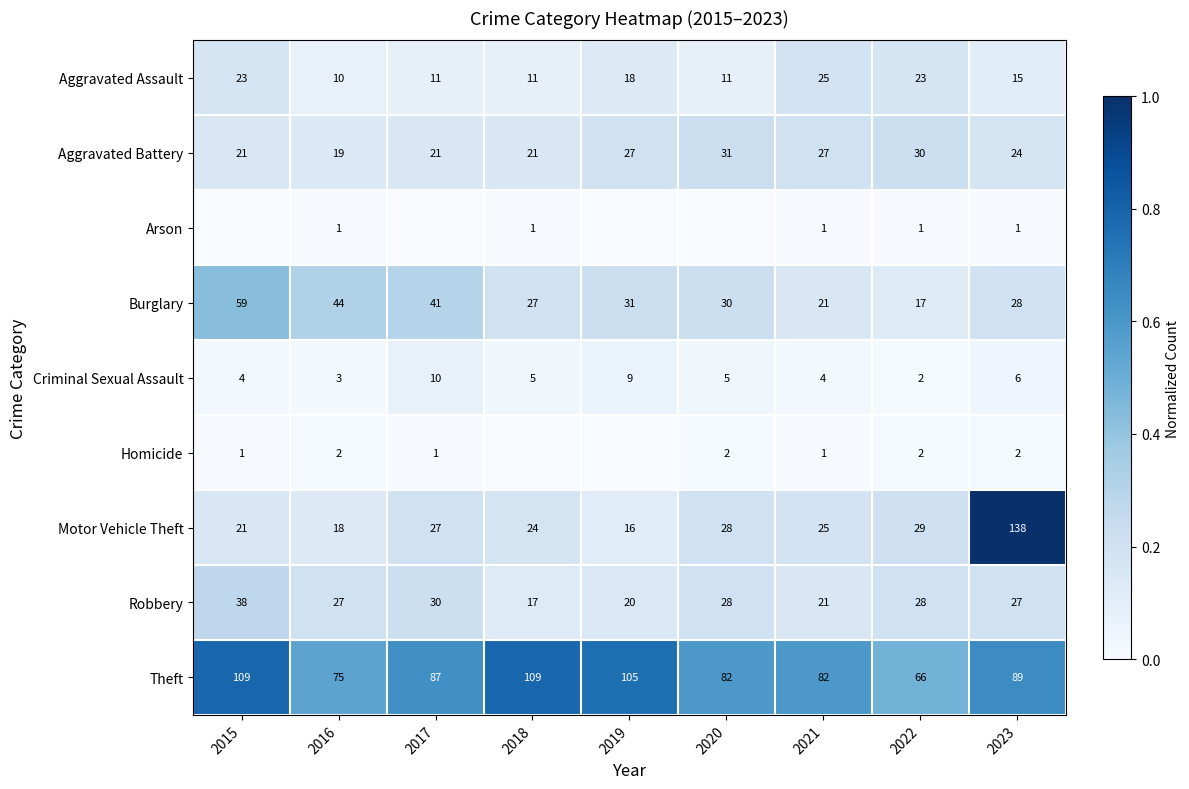

Read the Criminal Sexual Assault value at 2019.

9